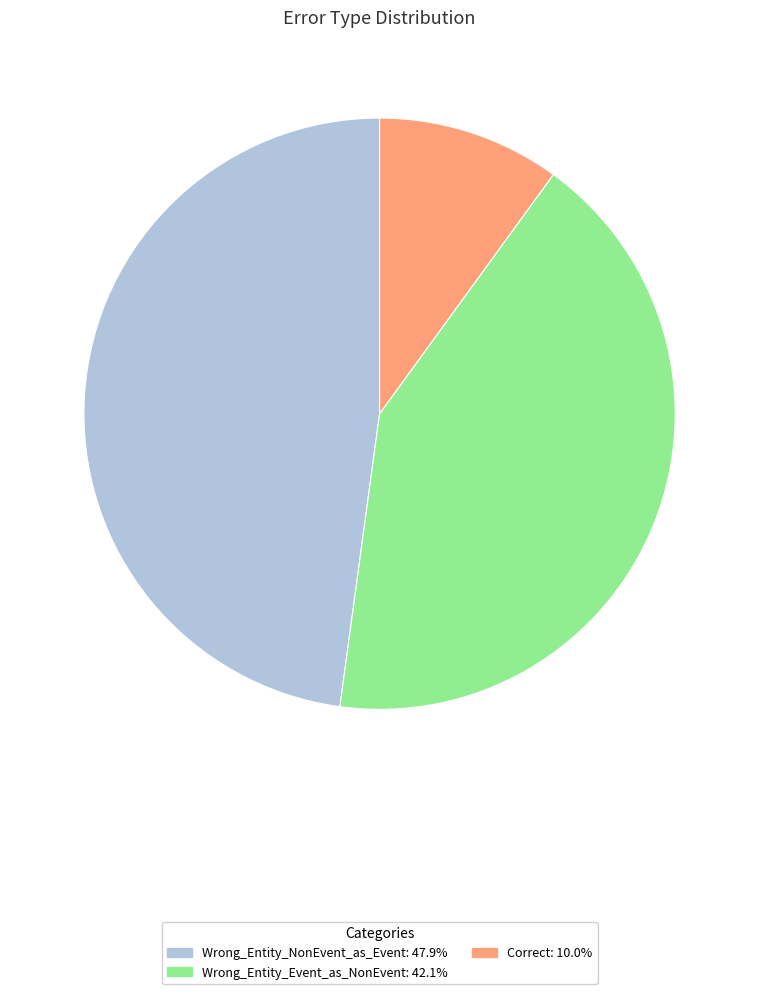

Which category has the smallest portion of the pie?

Correct